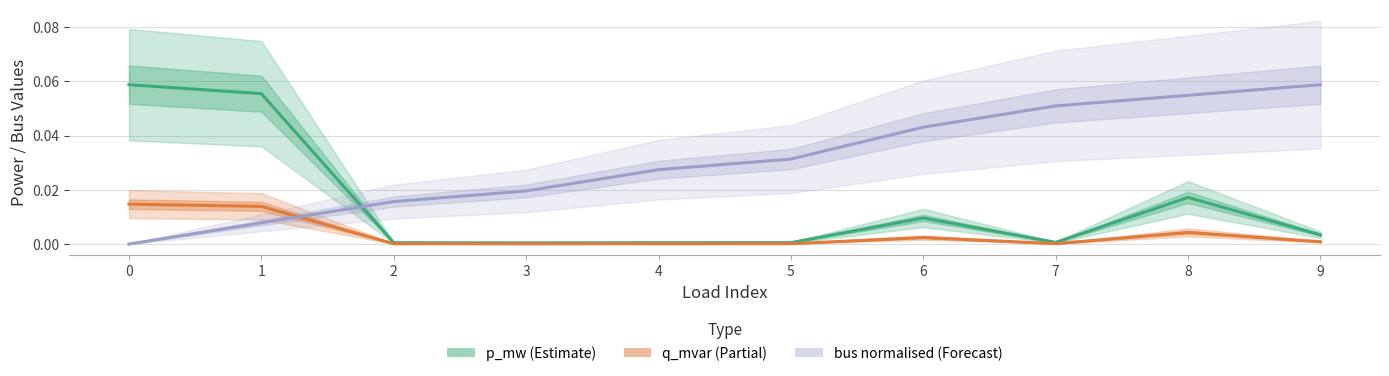

True or false: bus (normalised) has a value of 0.0 at 6.

True